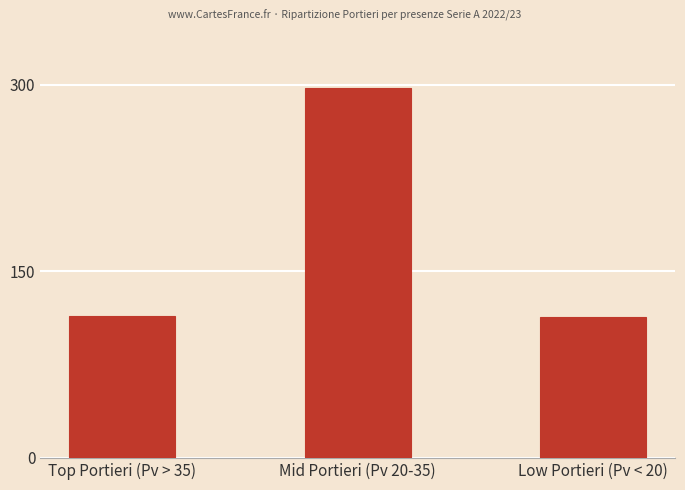

Count the number of data series in this chart.

1